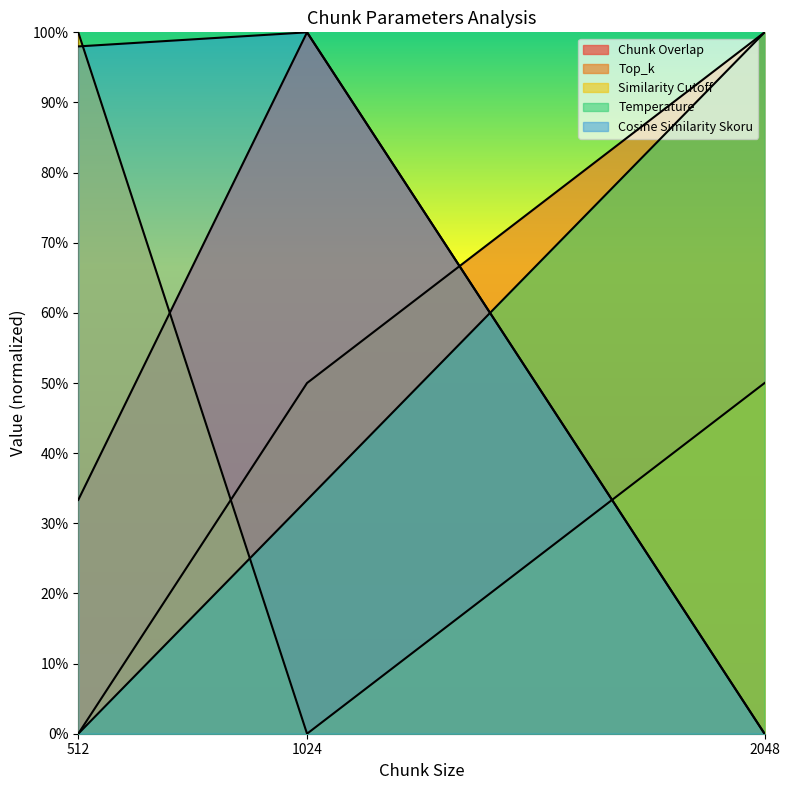

At how many categories does at least one series exceed 0?

3